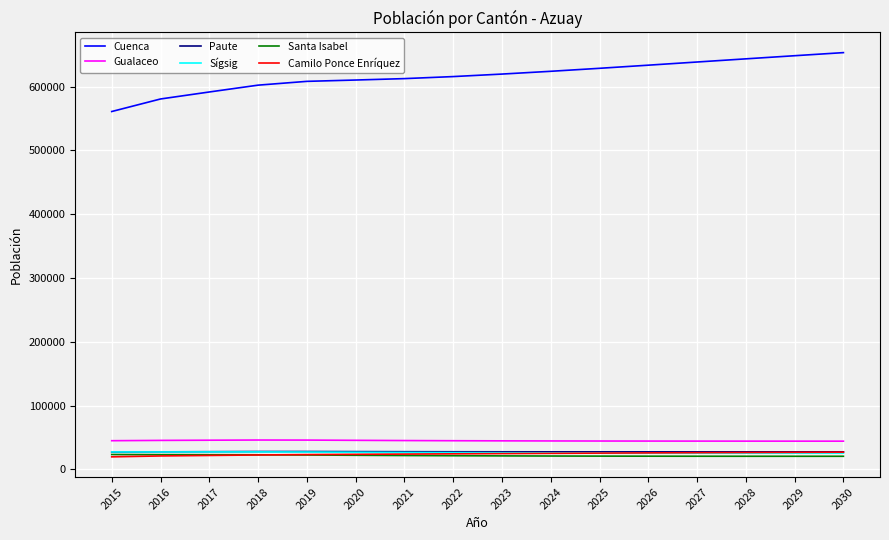

What is the highest value of the Cuenca series?

653332